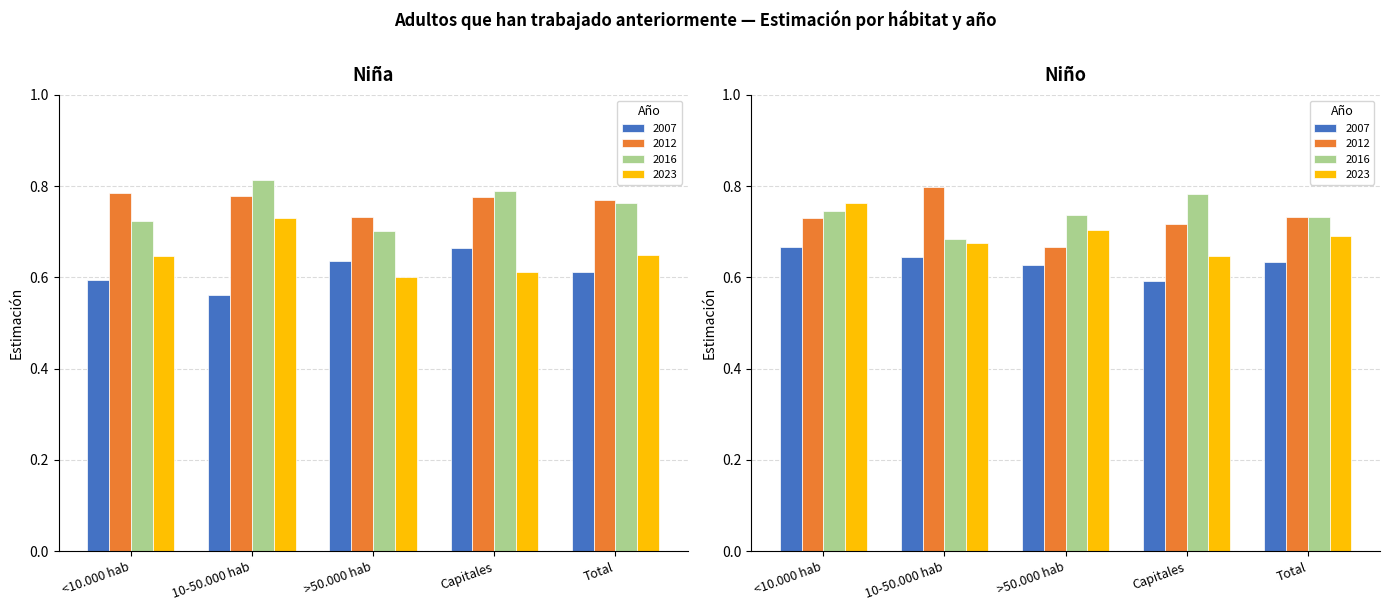

What is the label of the 3rd bar from the left?

>50.000 hab